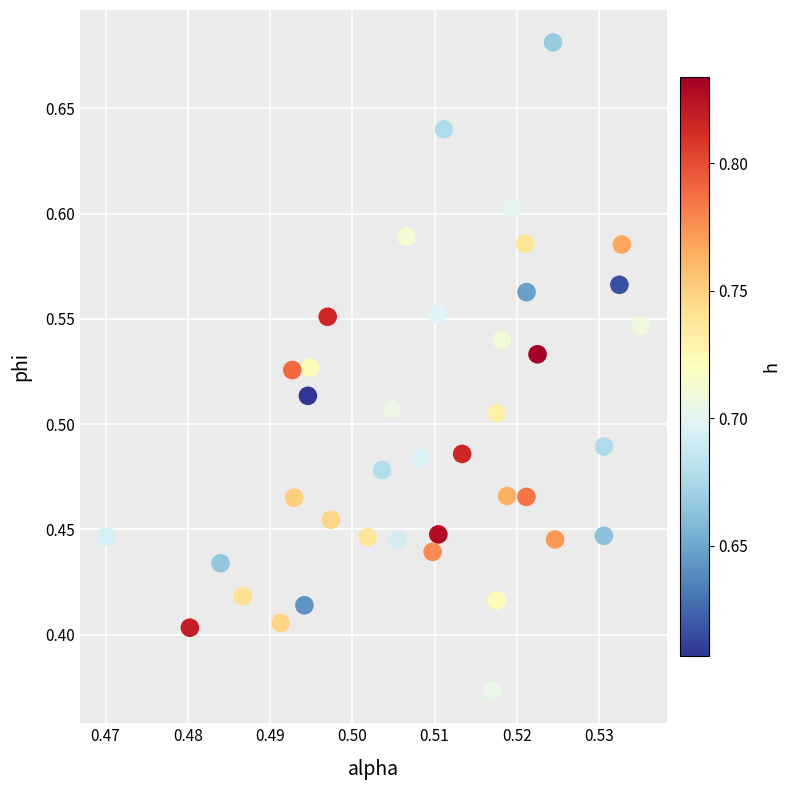

What is the range of Y values (max minus min)?

0.3